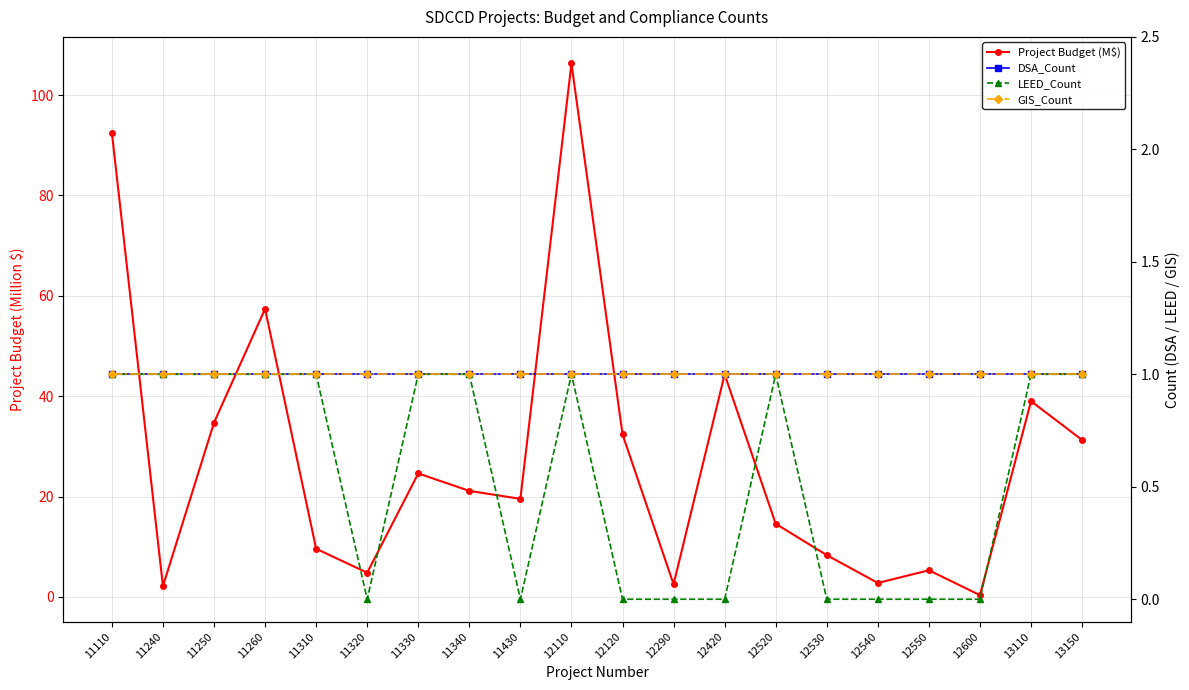

Rank the series by their maximum value, from highest to lowest.

Project Budget (M$), DSA_Count, LEED_Count, GIS_Count